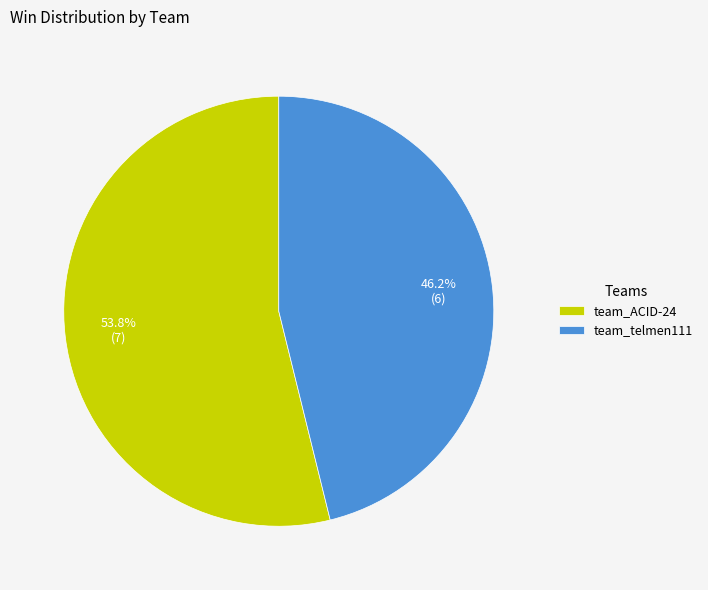

What portion of the pie excludes team_ACID-24?

46.2%